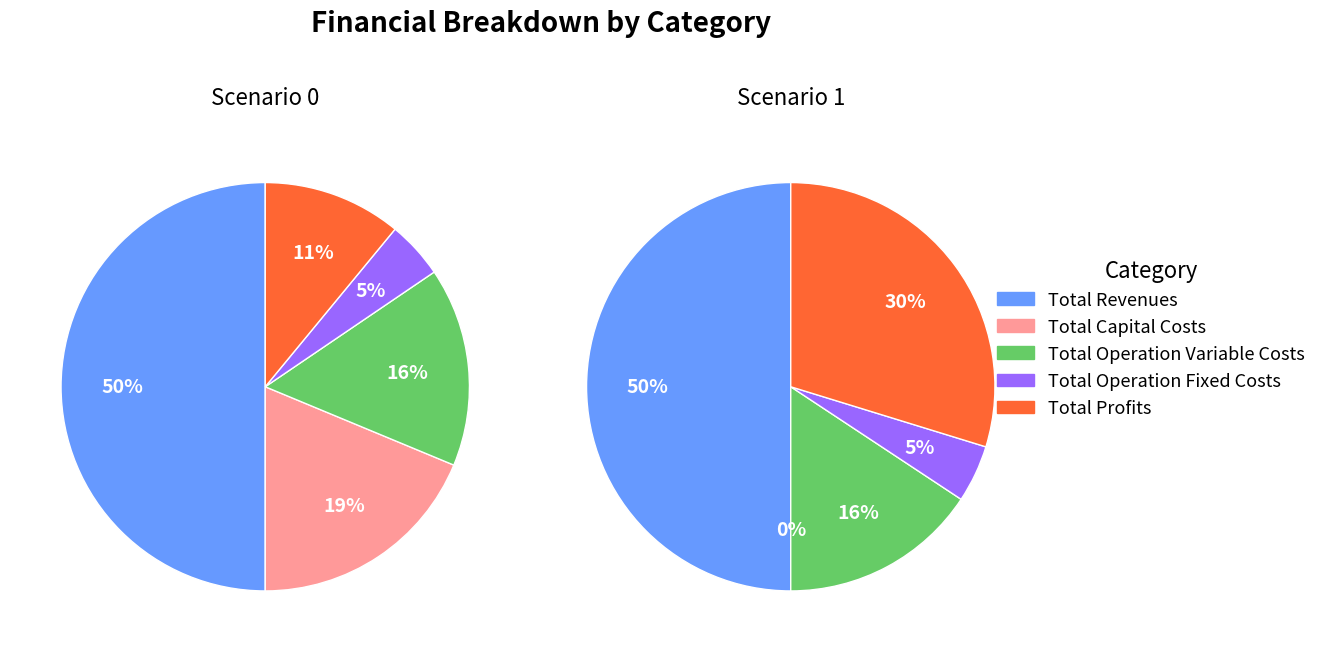

At 3, list the series in order from smallest to largest.

values_0, values_1